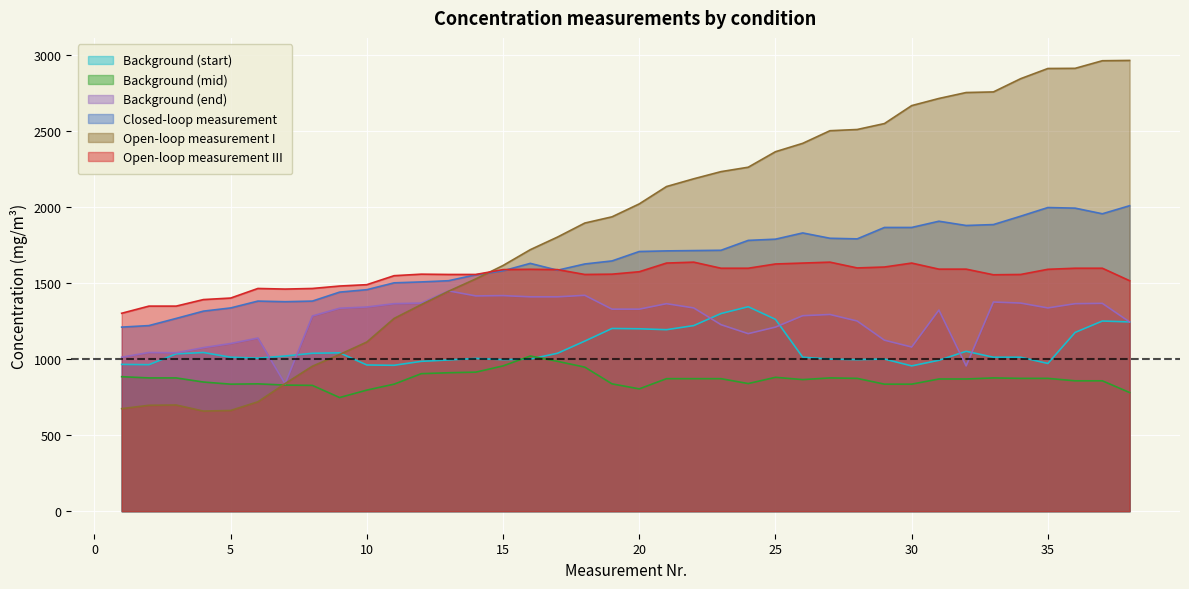

What is the difference between the maximum and minimum values in the Background (end) series?

611